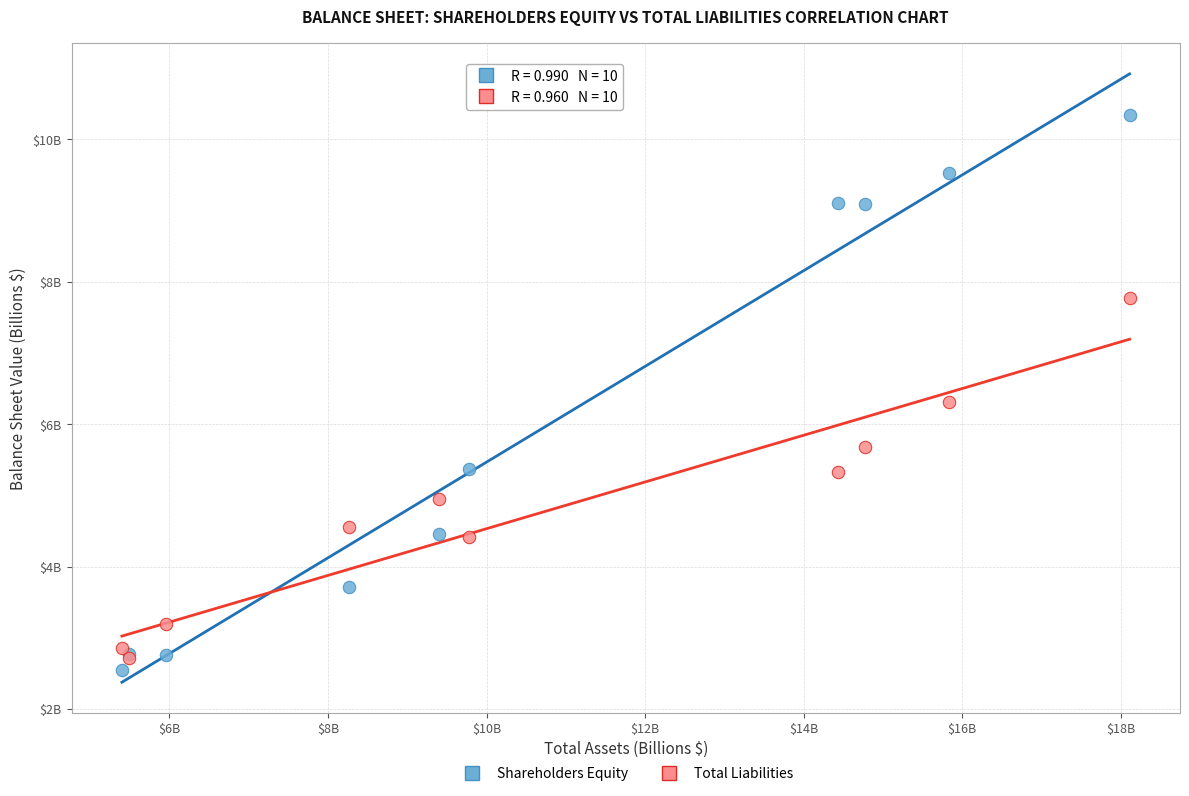

Which series contains the lowest Y value?

Shareholders Equity